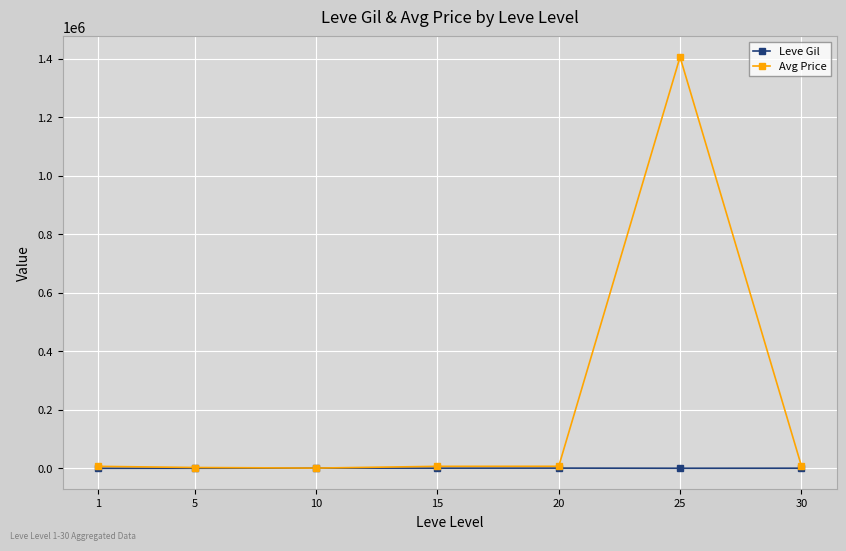

At how many categories does at least one series exceed 764144?

1